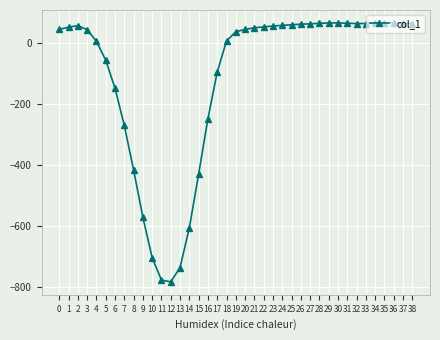

What is the difference between the second highest and minimum values?

849